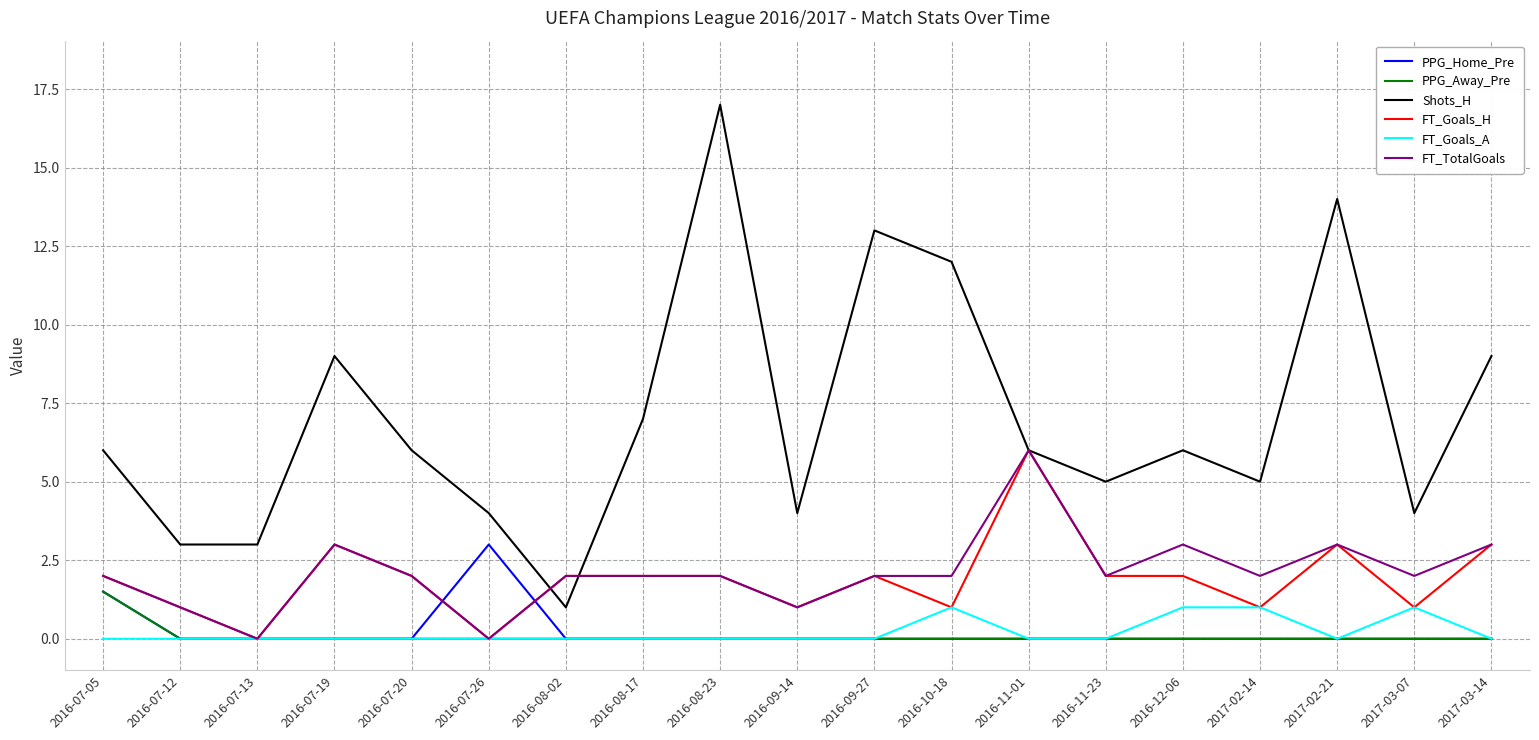

True or false: FT_Goals_H has more than 2 interior local peaks.

True